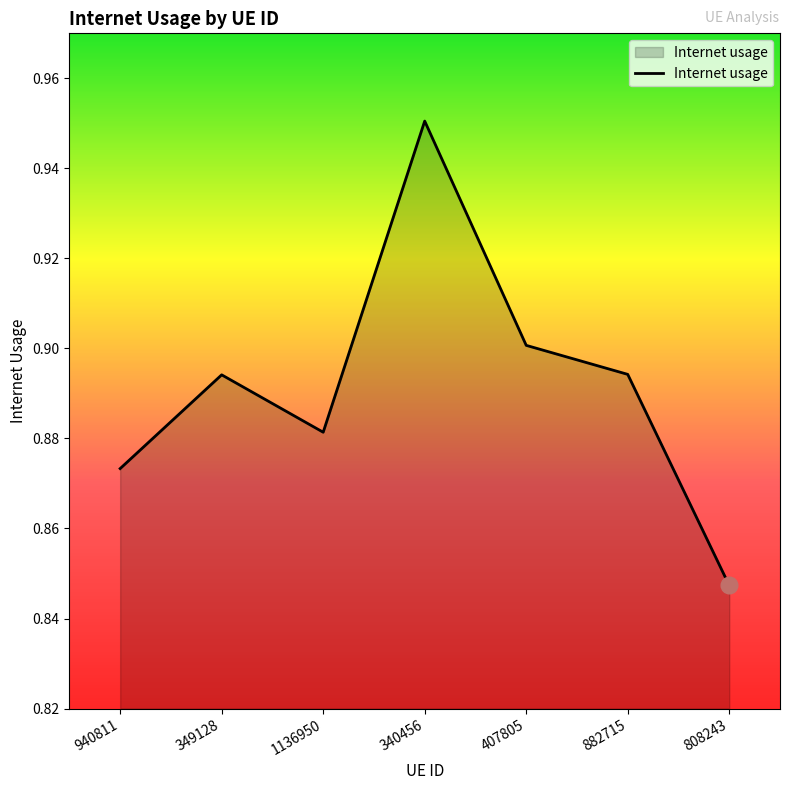

Which has a higher value, 882715 or 407805?

407805